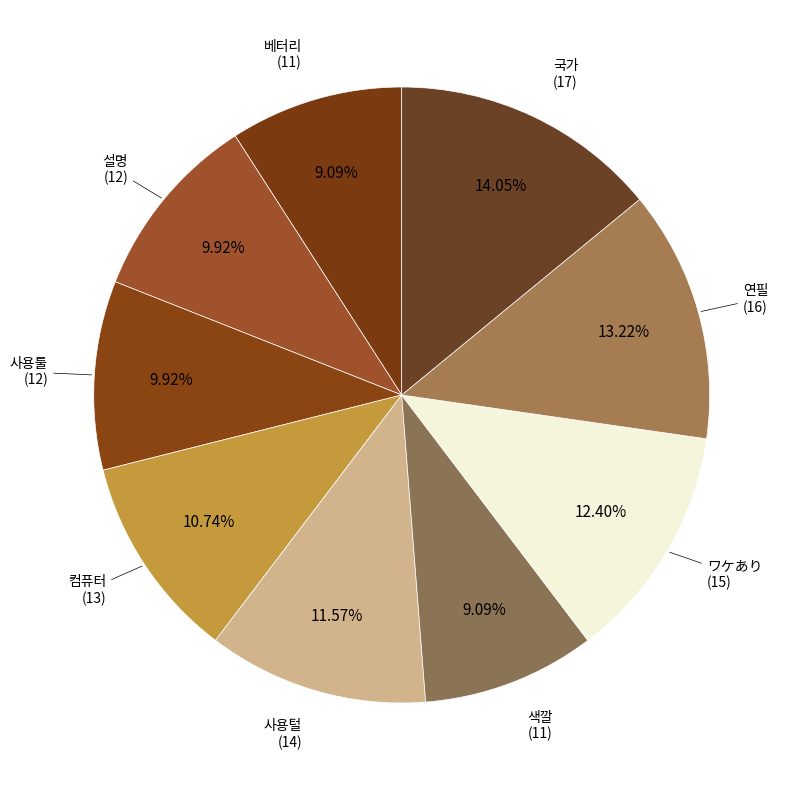

Which category has the biggest portion of the pie?

국가